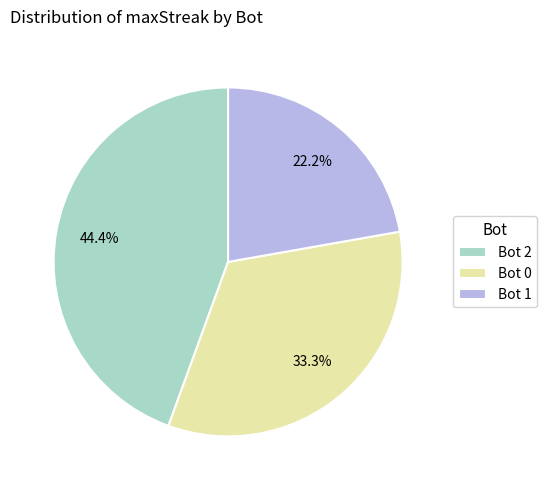

What is the ratio of the value at Bot 2 to the value at Bot 0?

1.3